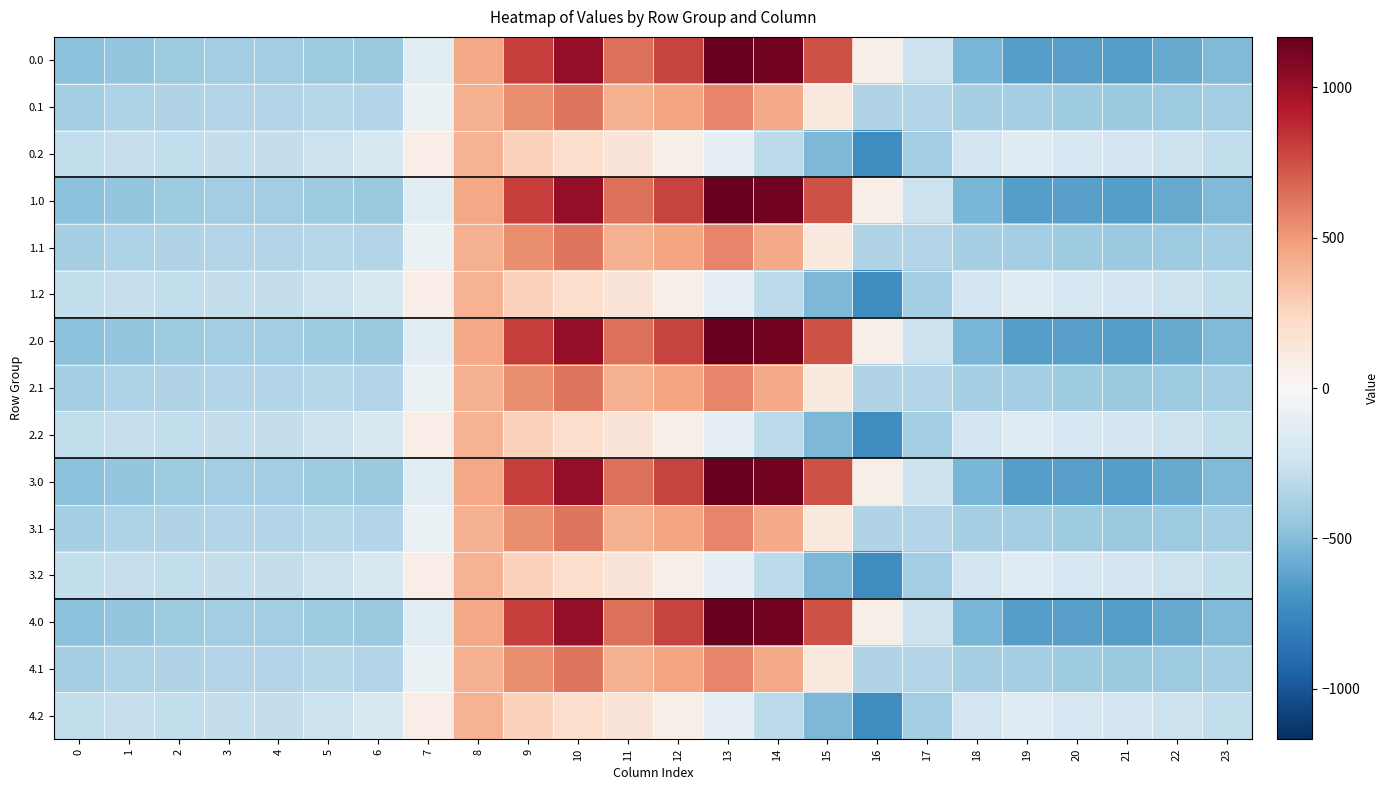

What is the maximum value shown in the chart?

1167.2